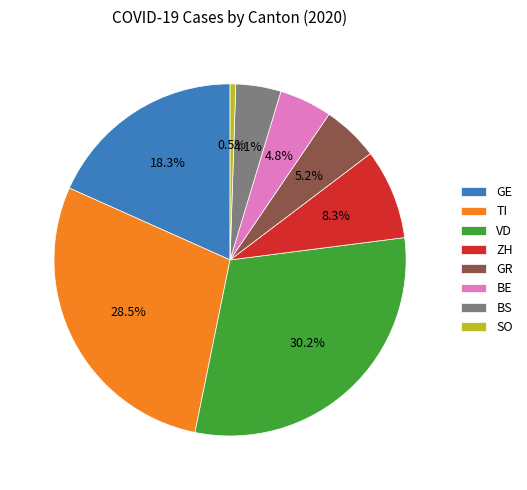

What percentage is the GE slice, to the nearest percent?

18%